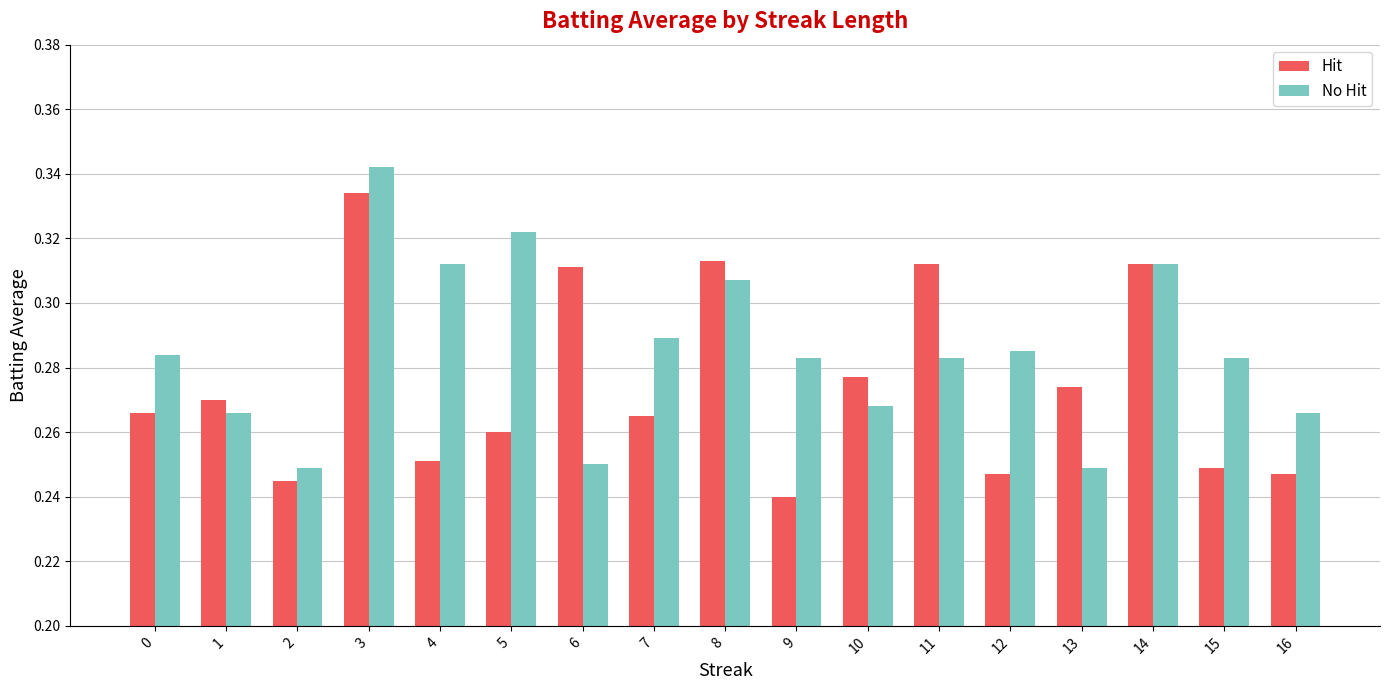

True or false: Hit has a value of 0.5 at 8.

False